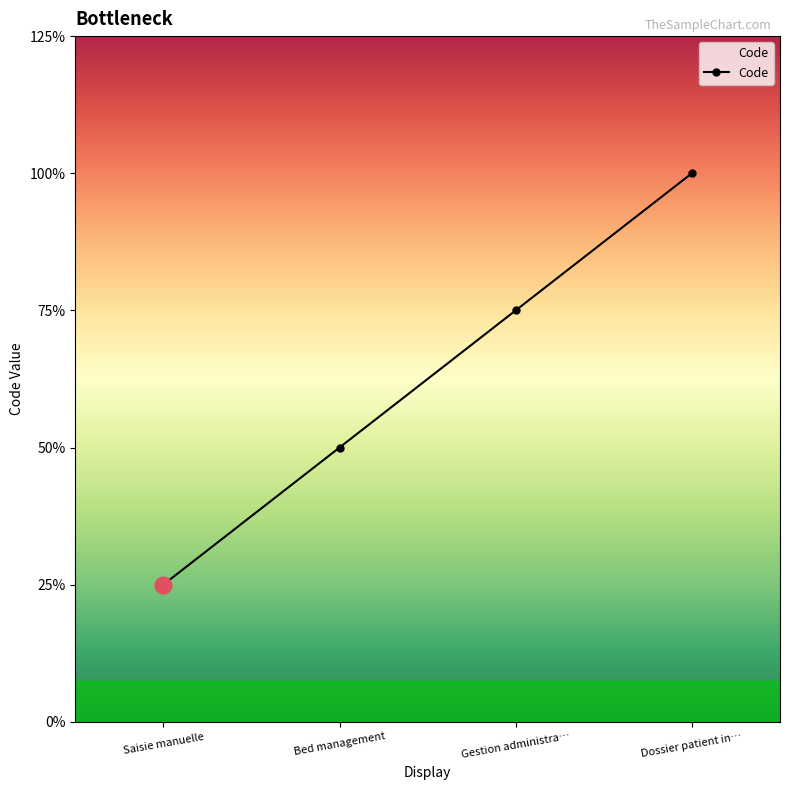

Does the chart have visible grid lines?

No